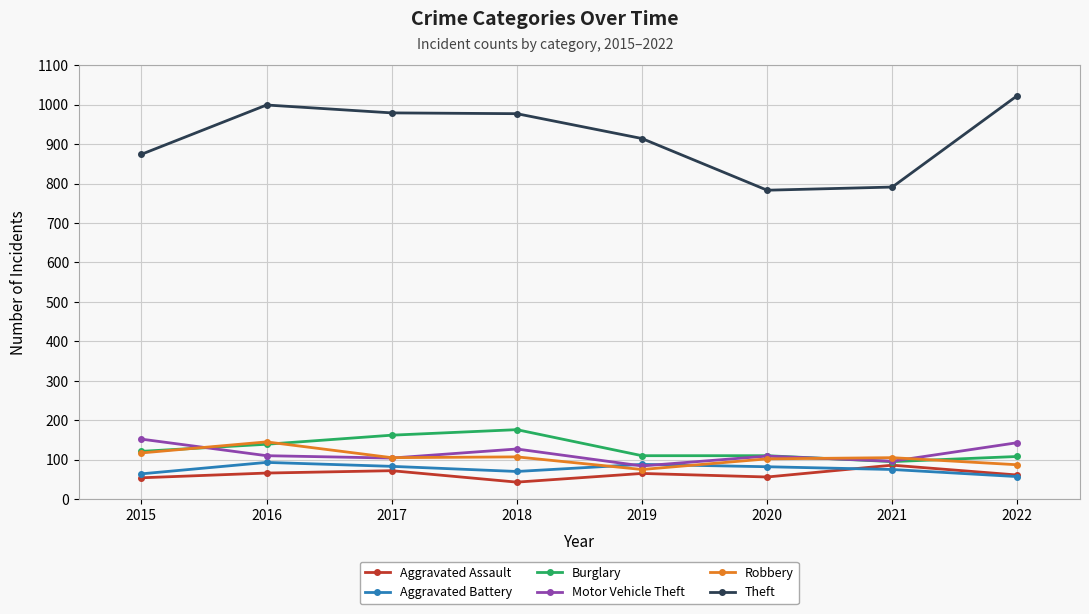

What is the minimum value shown in the chart?

43